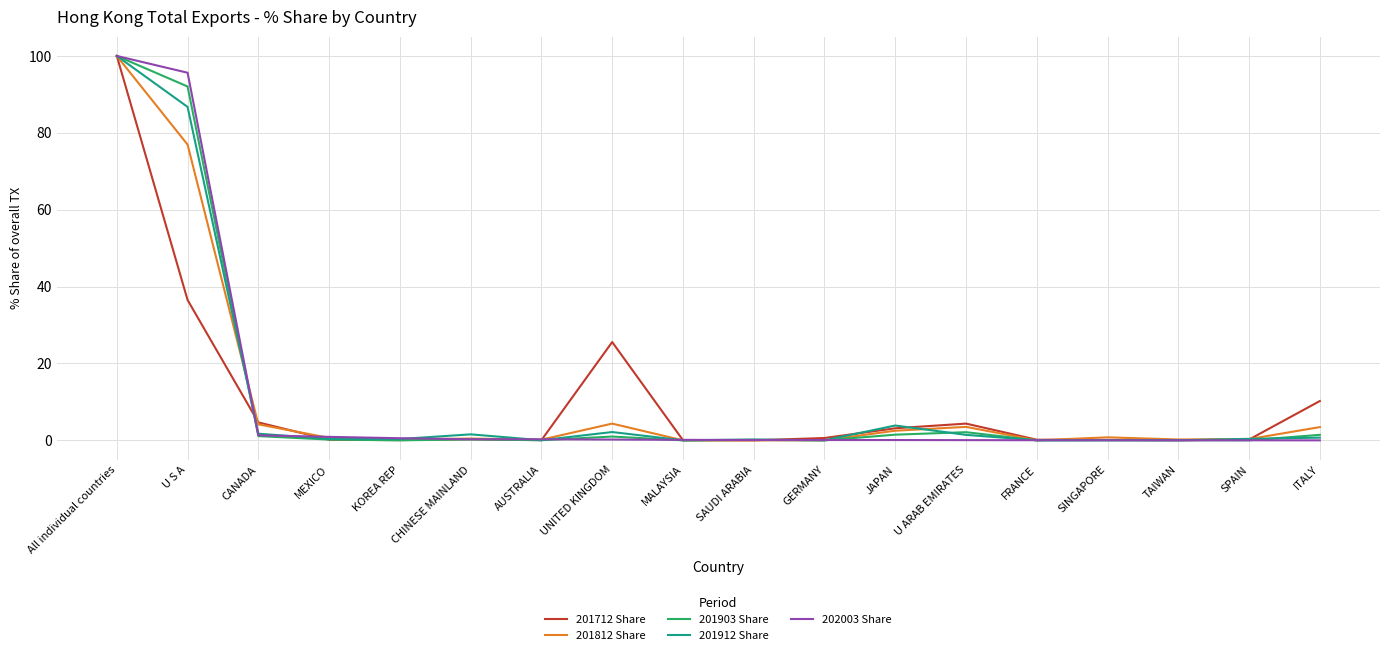

What is the highest value of the 201812 Share series?

100.0